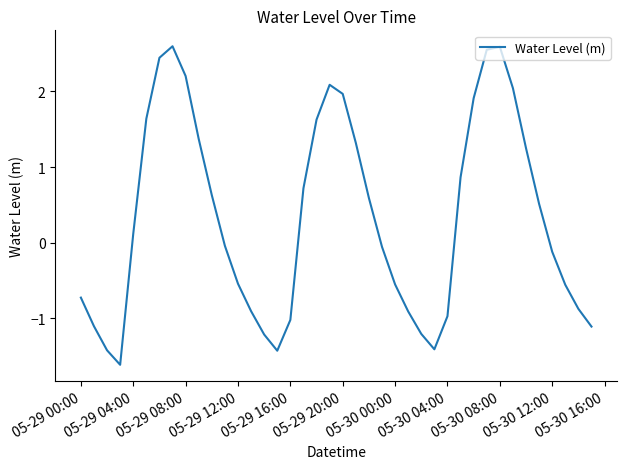

What is the difference between the maximum and minimum values?

4.2